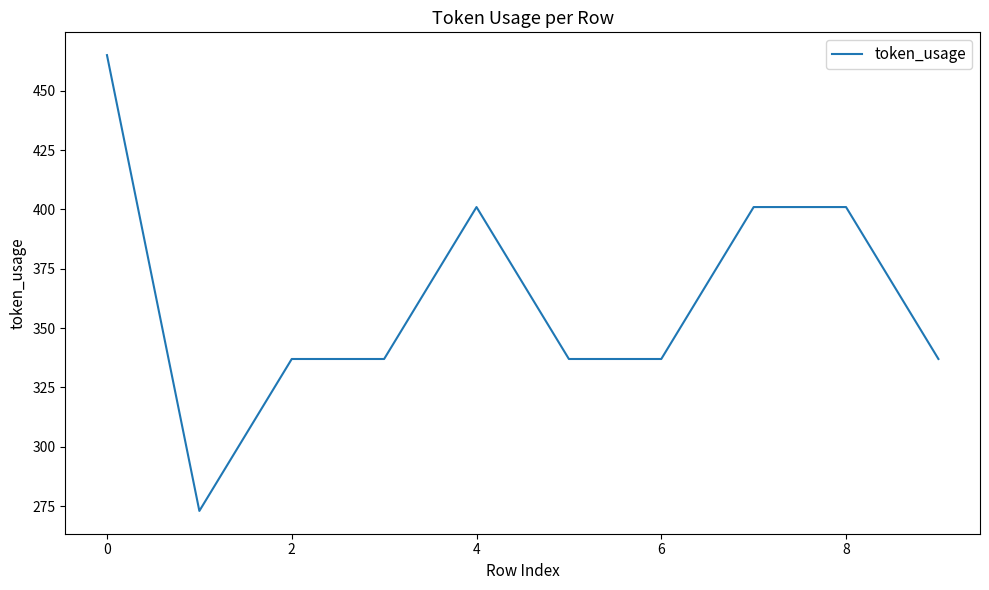

What is the minimum value shown in the chart?

273